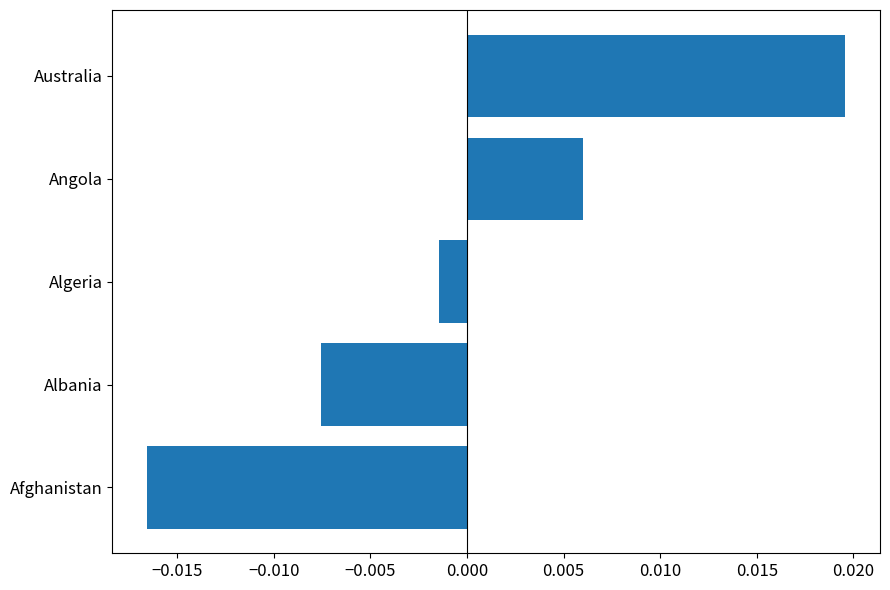

Where is the data nearest to the value 0?

Algeria